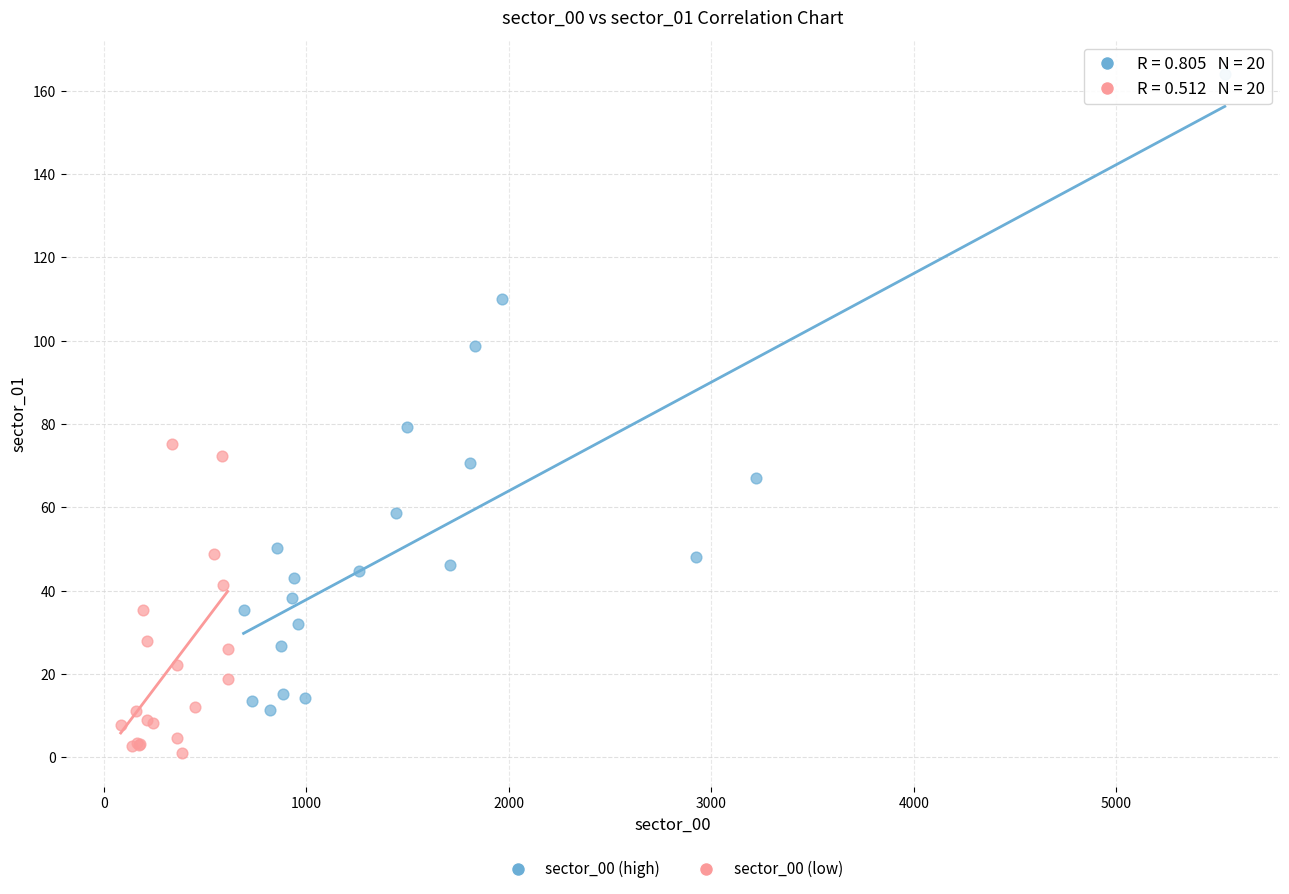

Which series has the largest Y range (max minus min)?

sector_00 (high)